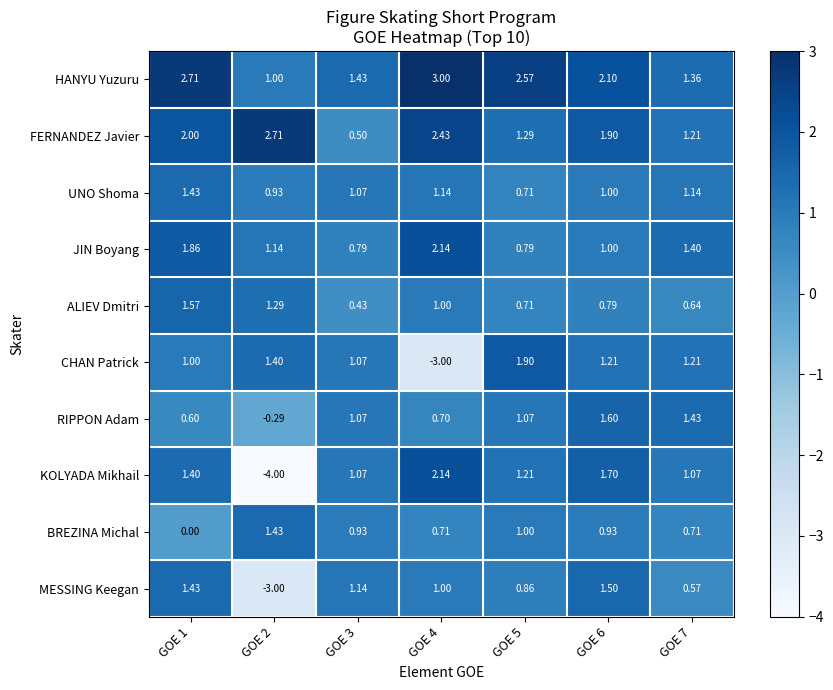

Which series has the largest range (max minus min)?

KOLYADA Mikhail